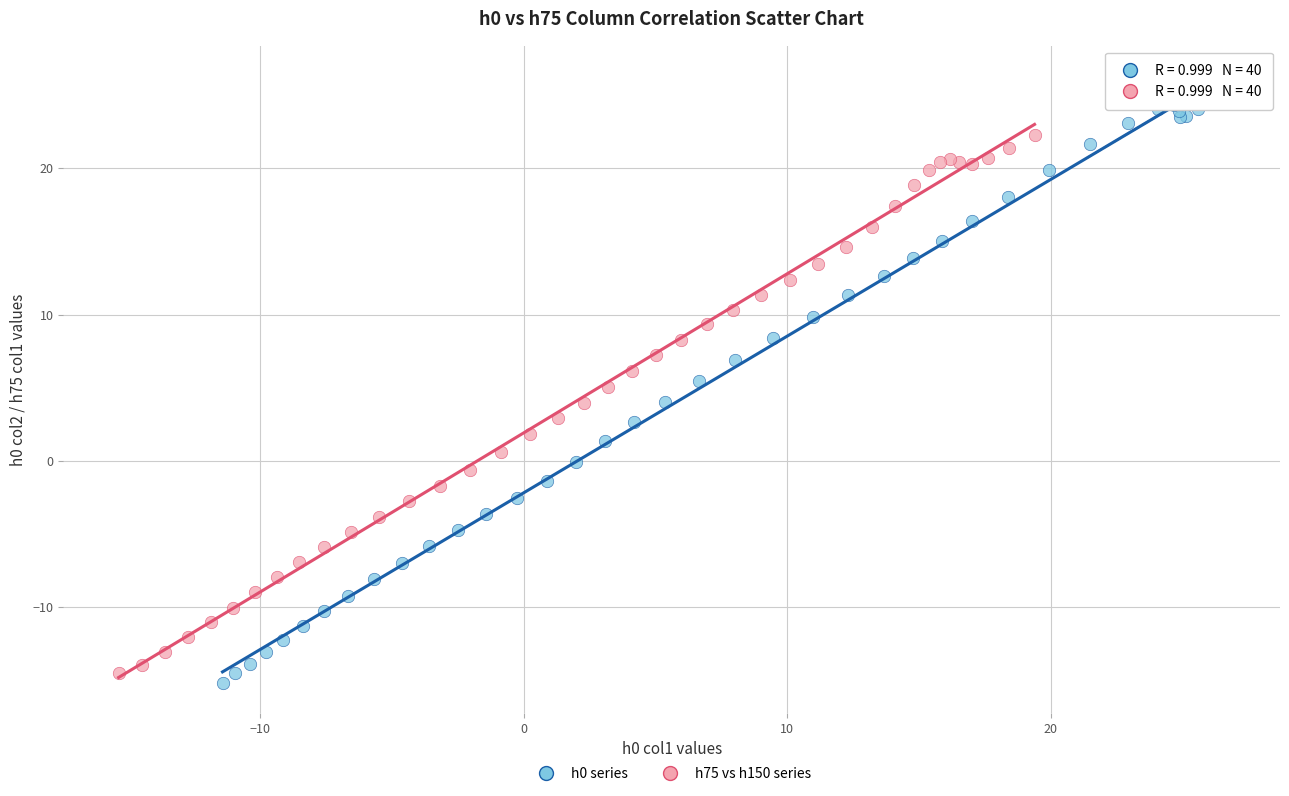

Which series reaches the maximum Y coordinate?

h0 series